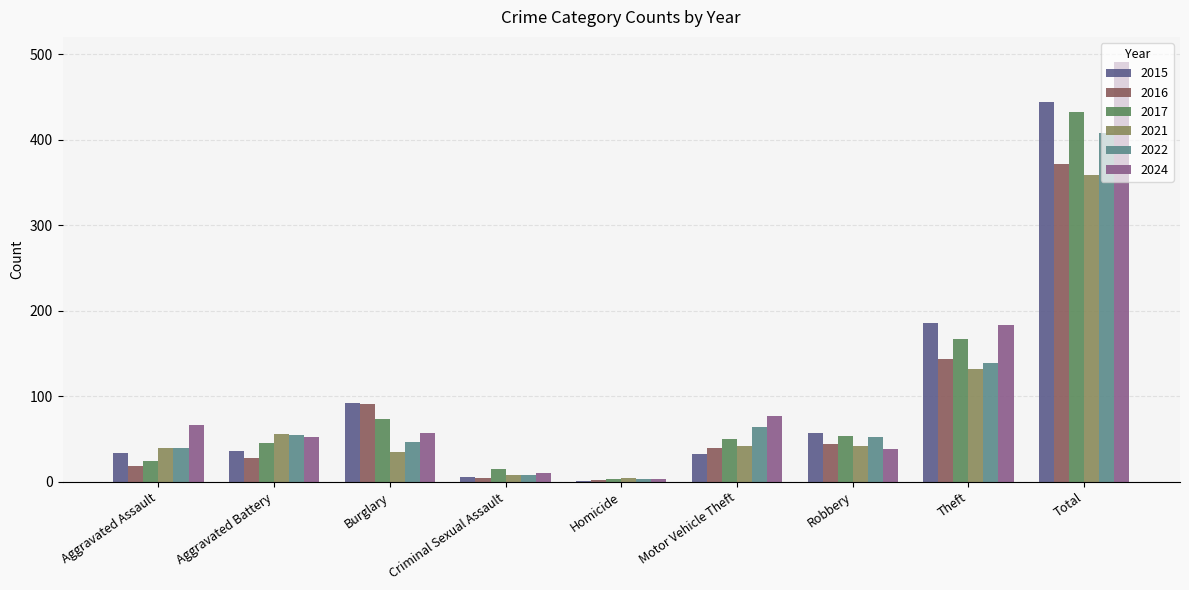

True or false: 2017 has a value of 80 at Motor Vehicle Theft.

False